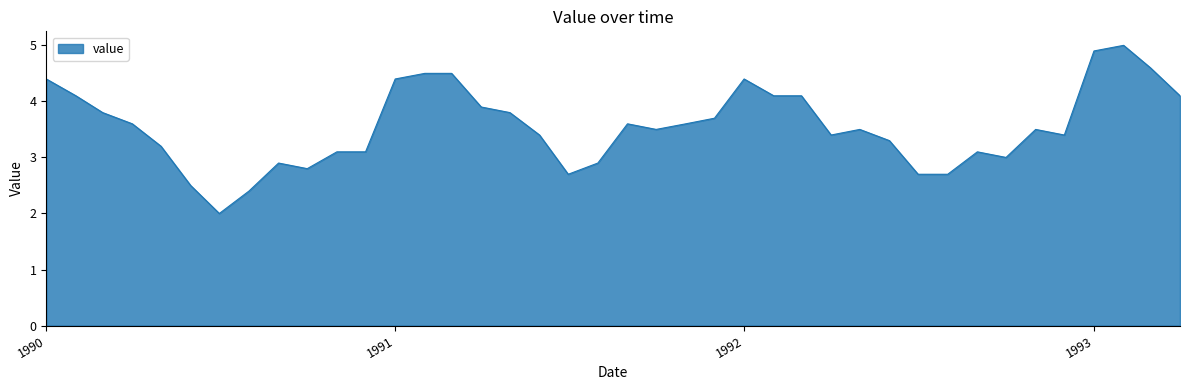

True or false: the data has more than 1 interior local peaks.

True